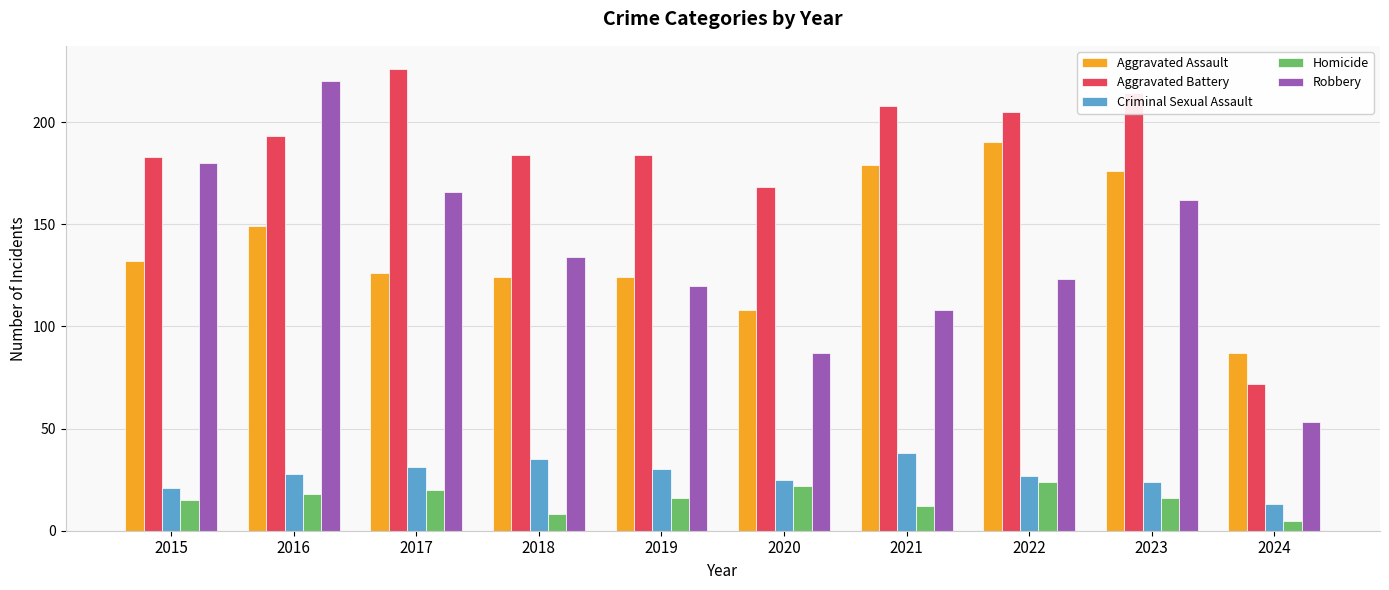

How many groups of bars are there?

10